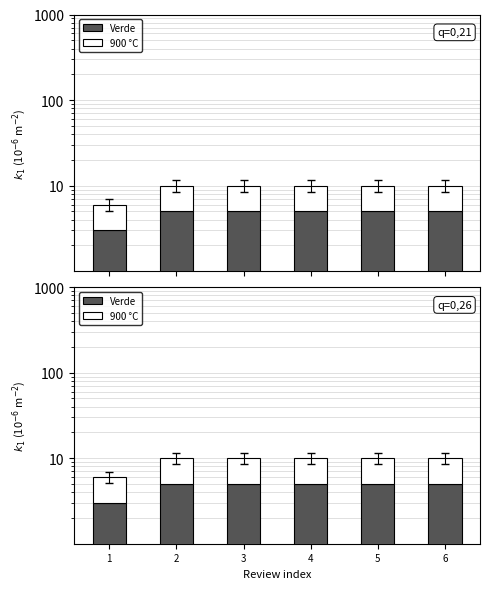

Is it true that Verde equals 5 at 2?

True